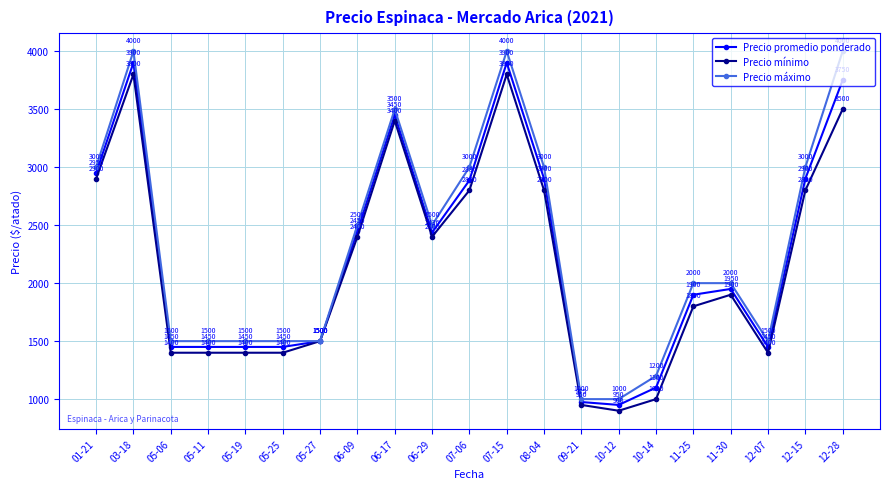

The value of Precio mínimo at 10-14 is 1000. True or false?

True